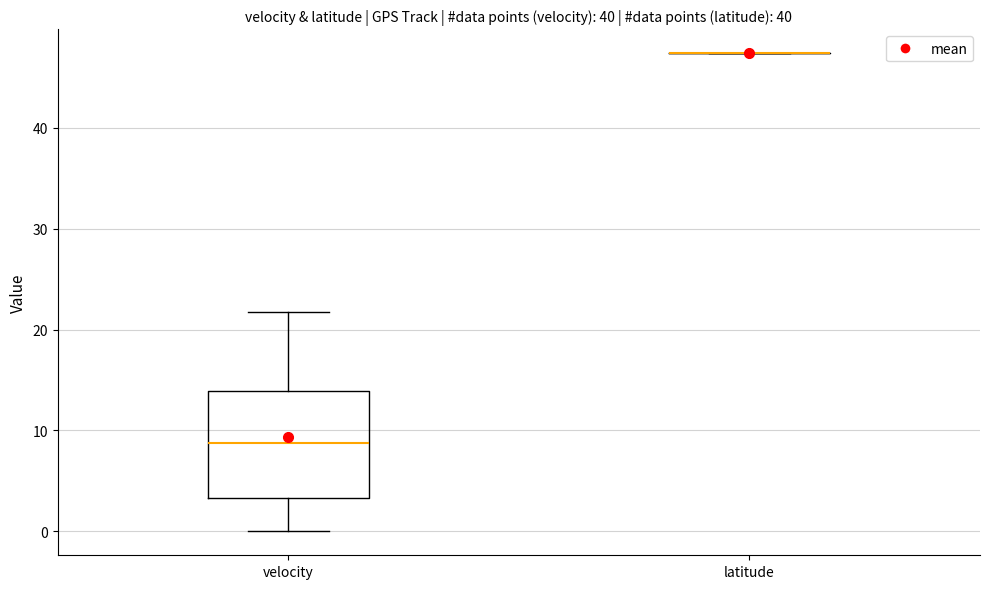

Reading left to right, transcribe this box plot: for each box, give where its median line is, the range the box spans, and where its two whiskers end, as read against the y-axis. The values are not printed on the chart, so give them approximately, as read against the axis.

velocity: median 9, box 3 to 14, whiskers 0 to 22
latitude: box collapsed to a line at 47, whiskers 47 to 47